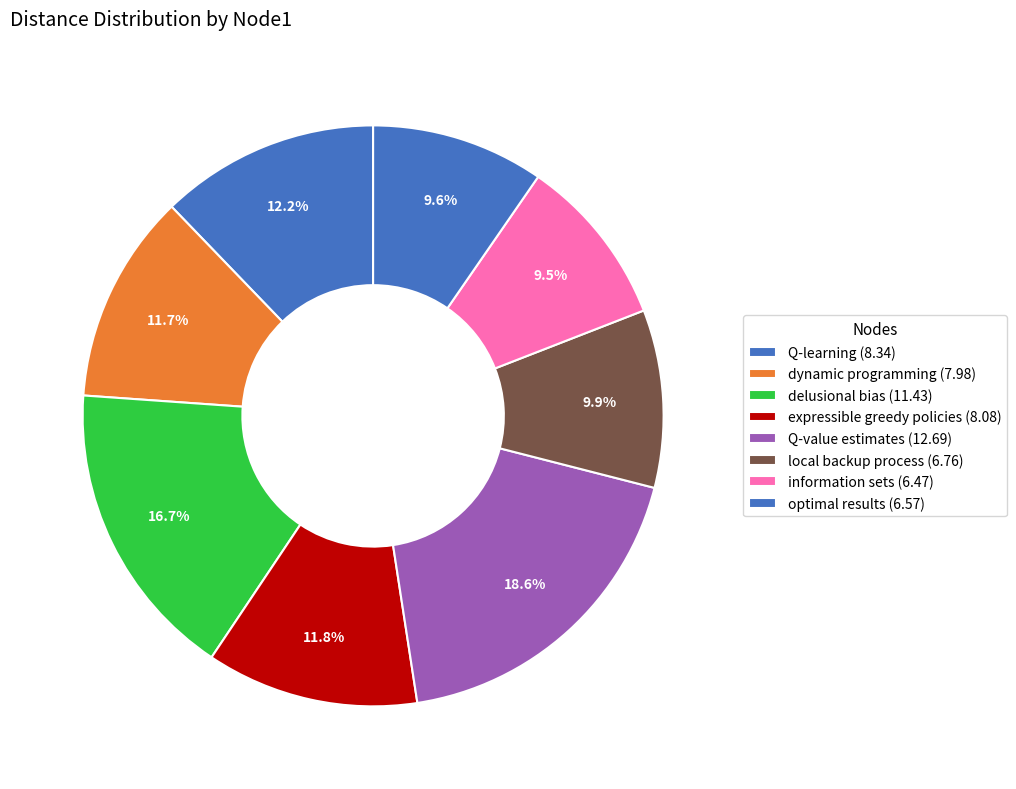

How many slices are in this pie chart?

8